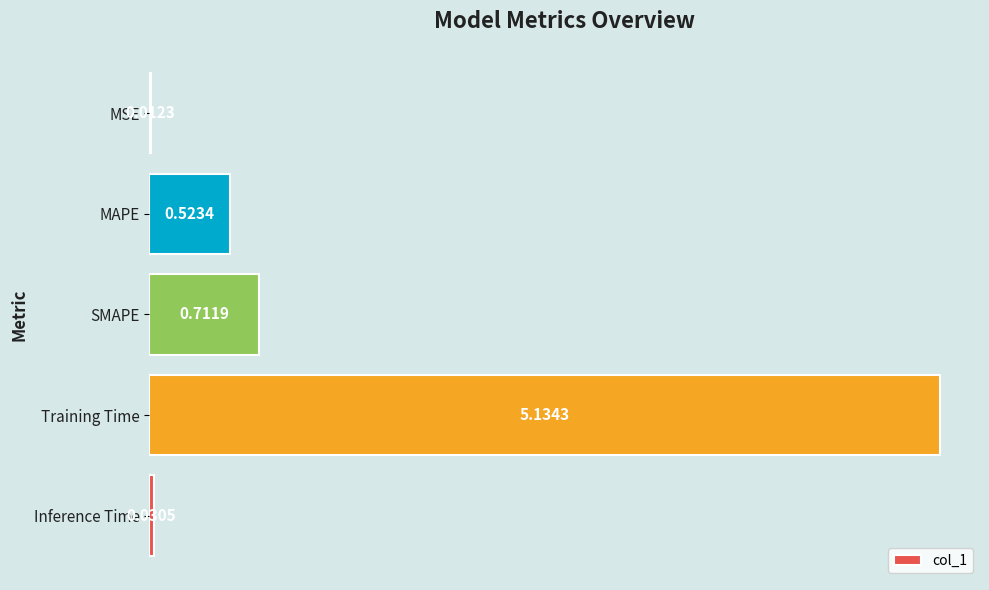

What is the sum of all values?

6.4